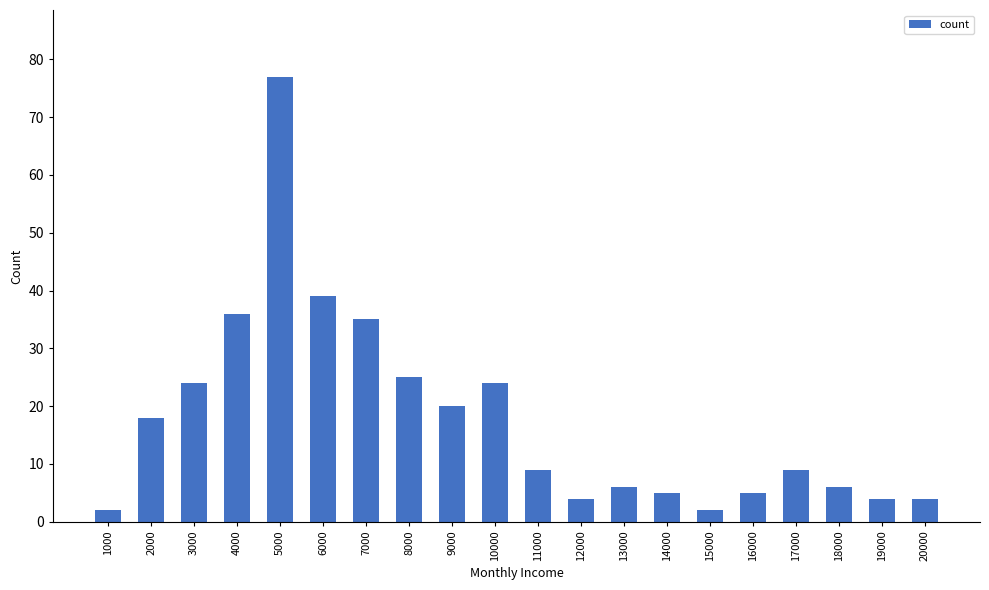

What is the average value?

18